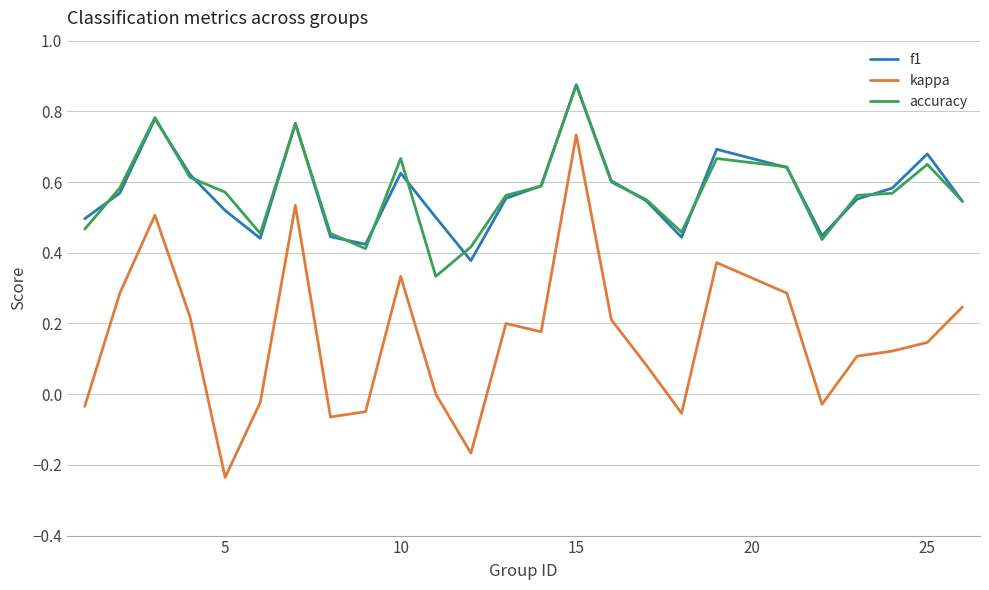

True or false: f1 and kappa cross at least once.

False